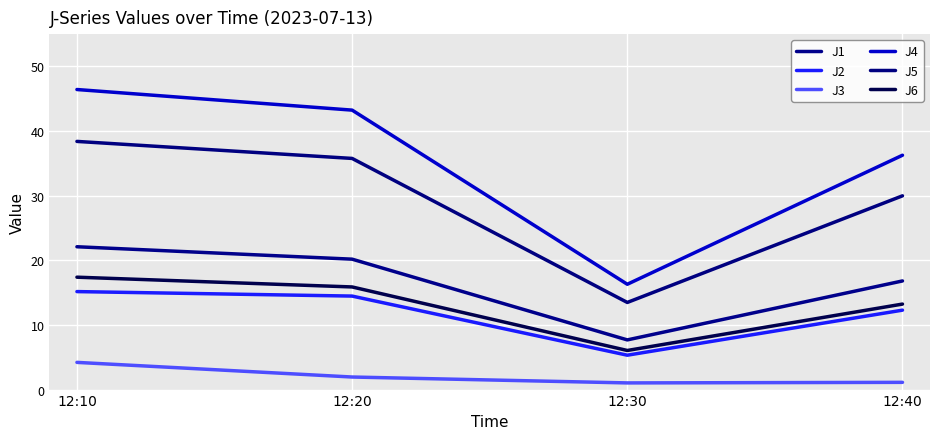

How many lines are shown in the chart?

6